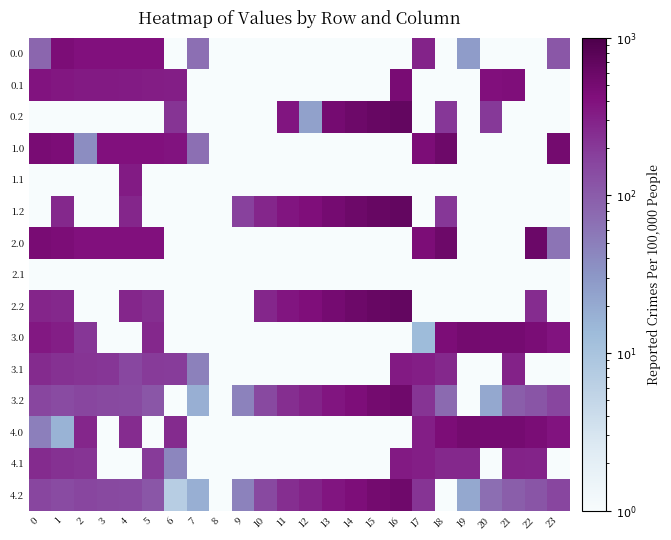

At which category is the sum across all series the highest?

16